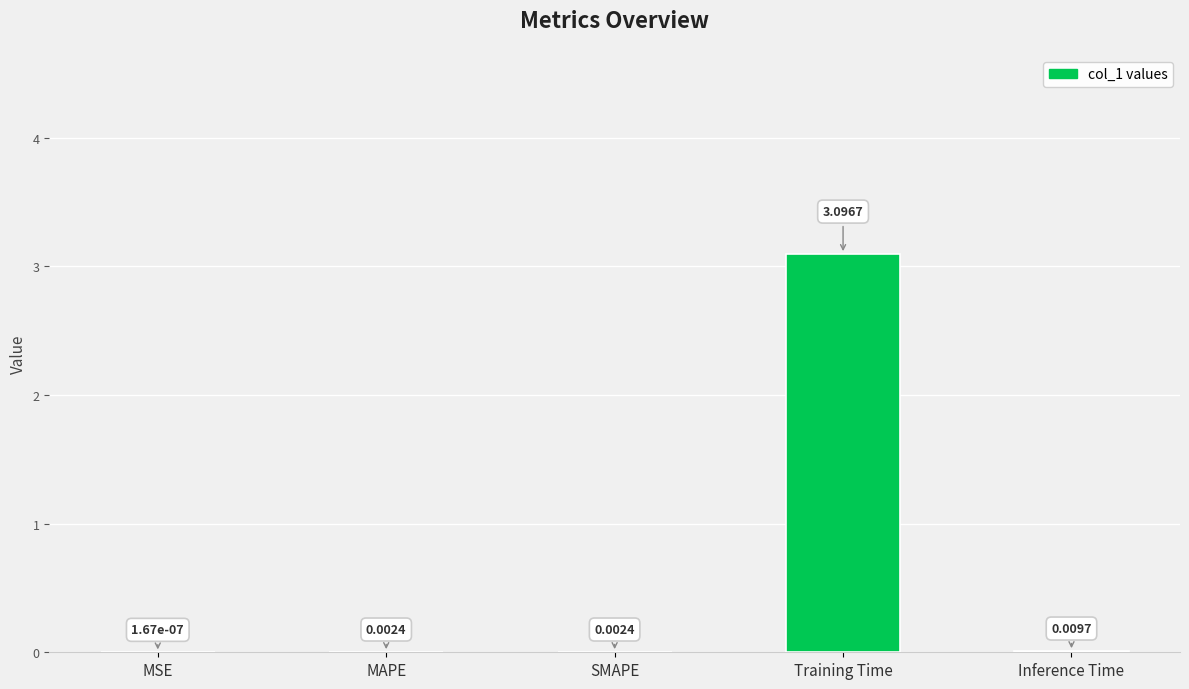

At which category does the chart reach its peak across all series?

Training Time